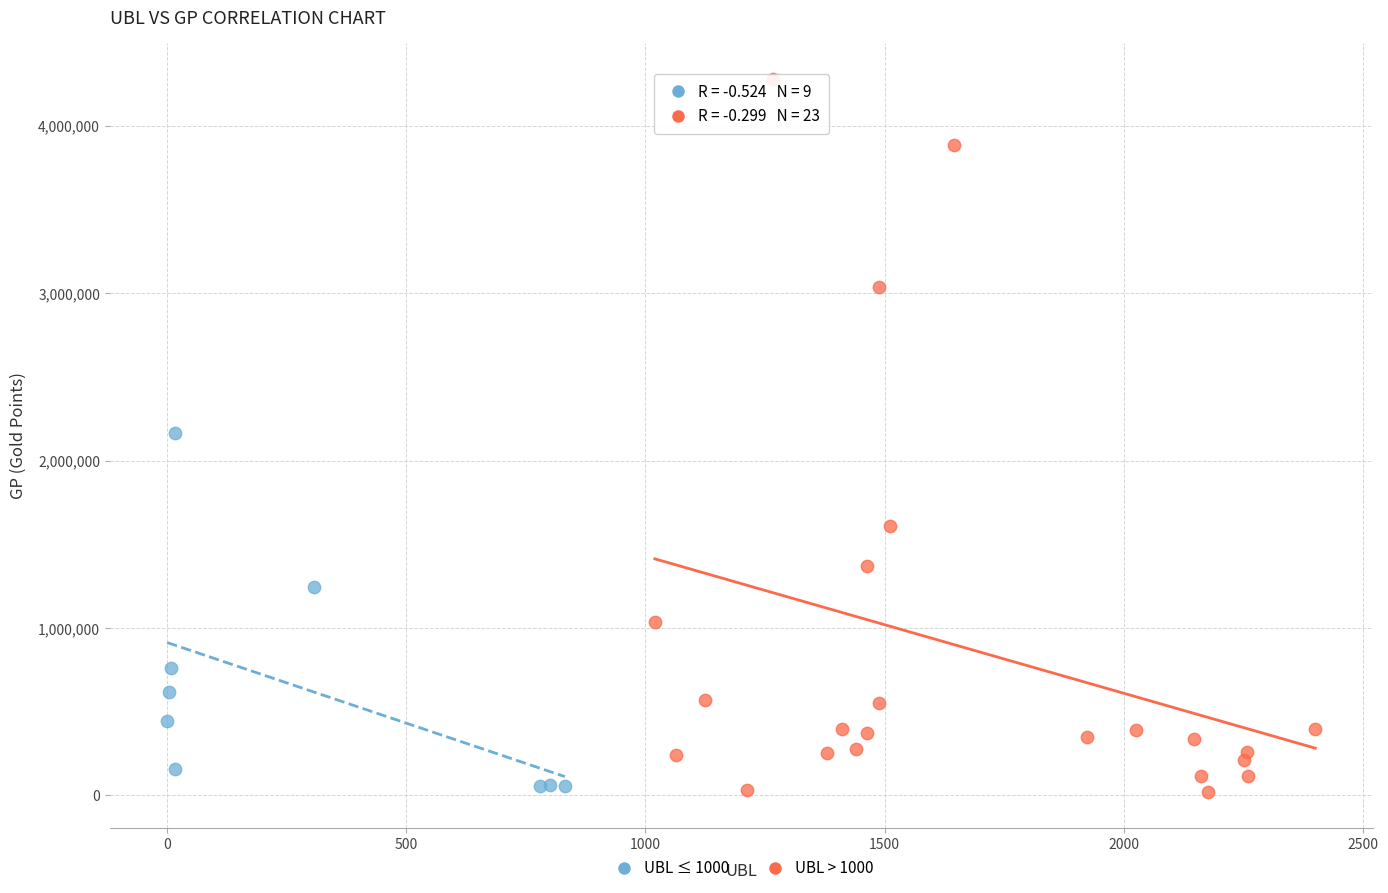

What are all the series names shown in the legend?

UBL ≤ 1000, UBL > 1000